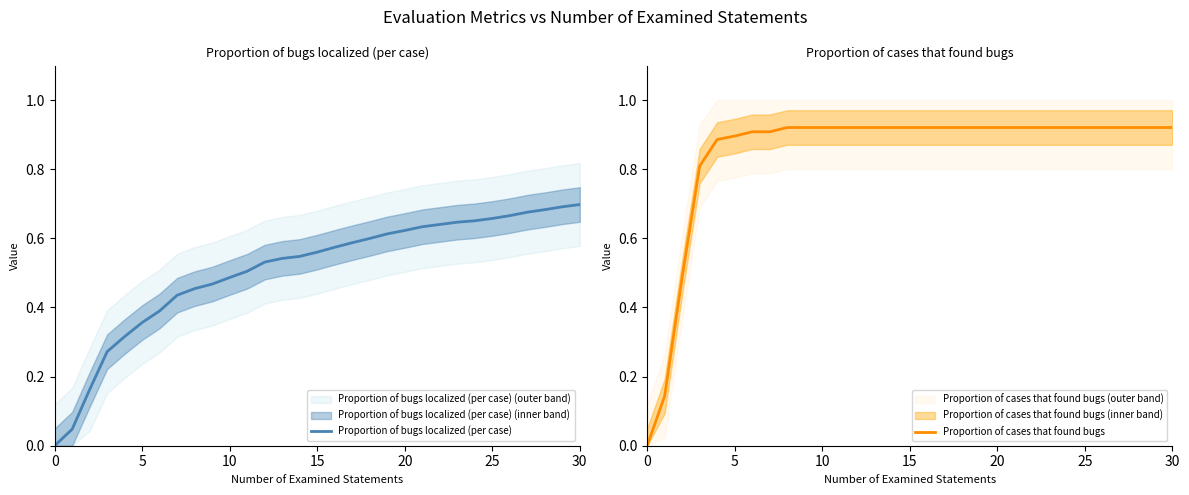

List the series in order of their peak value, lowest first.

Proportion of bugs localized (per case), Proportion of cases that found bugs